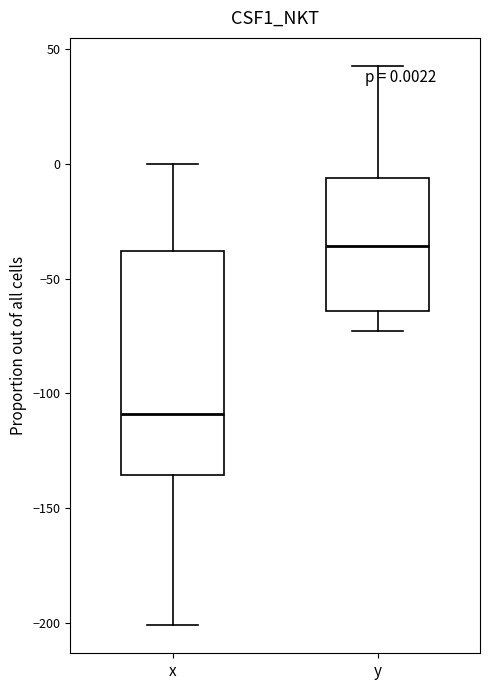

Which box is the tallest, from its lower edge to its upper edge?

x